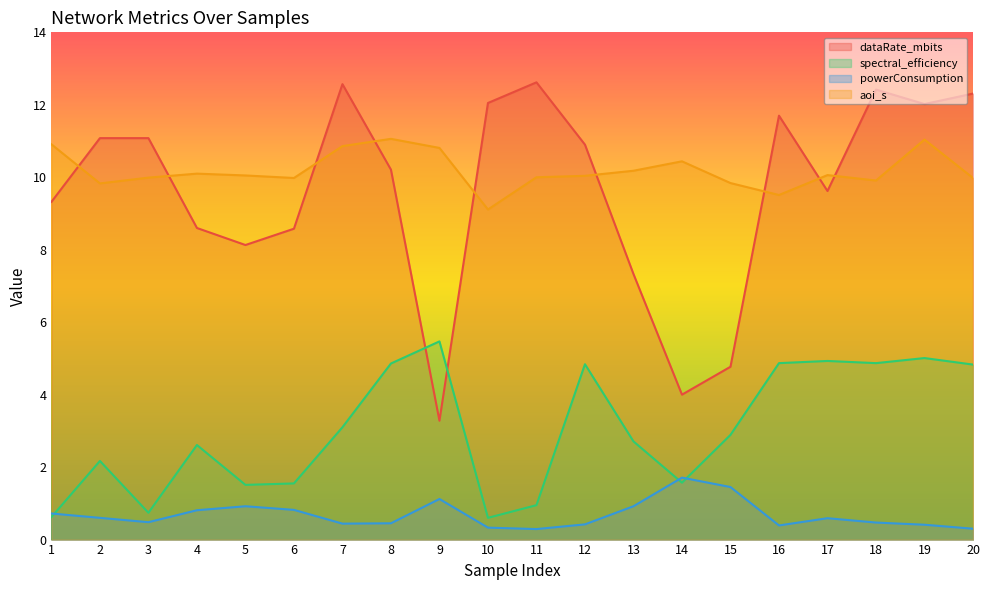

What is the value of the dataRate_mbits point at the 5th from the left?

8.1